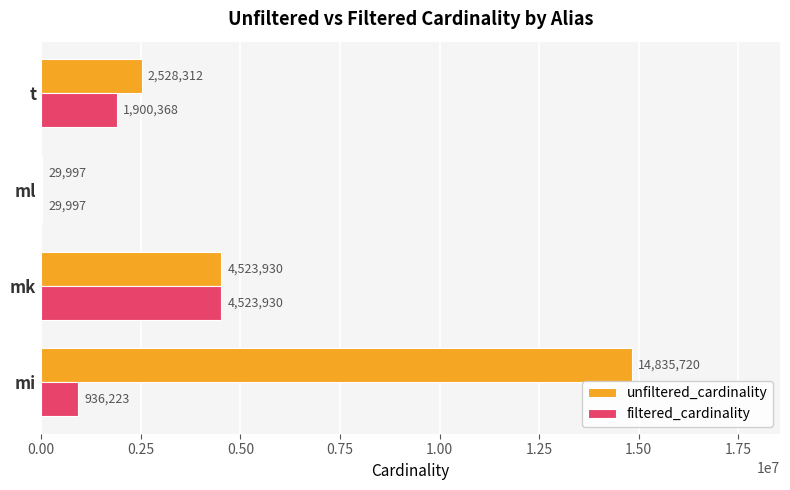

What are all the series names shown in the legend?

unfiltered_cardinality, filtered_cardinality